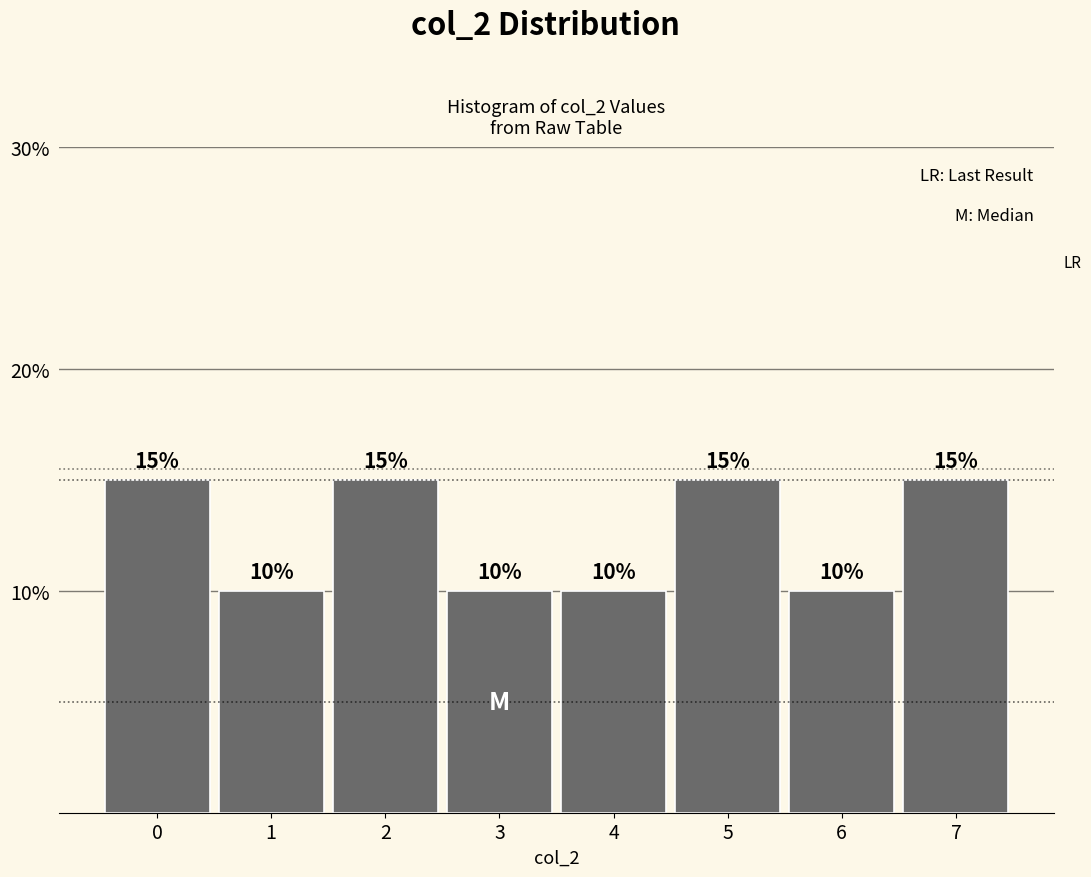

Reading left to right, transcribe all the data shown in this chart.

0=15	1=10	2=15	3=10	4=10	5=15	6=10	7=15